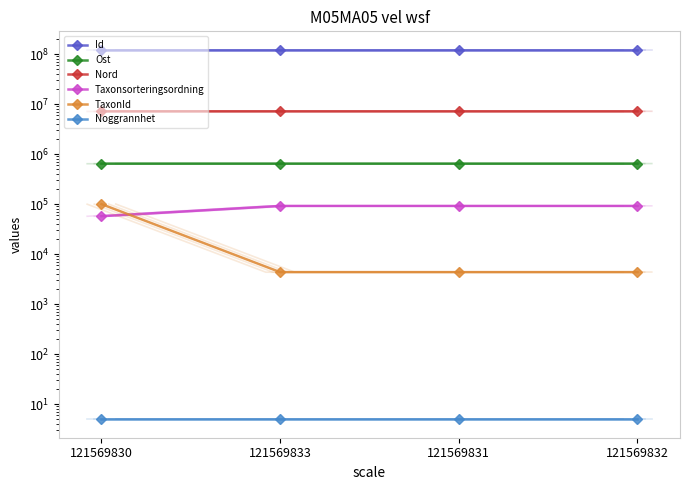

At which label does Ost first exceed 644968?

121569831